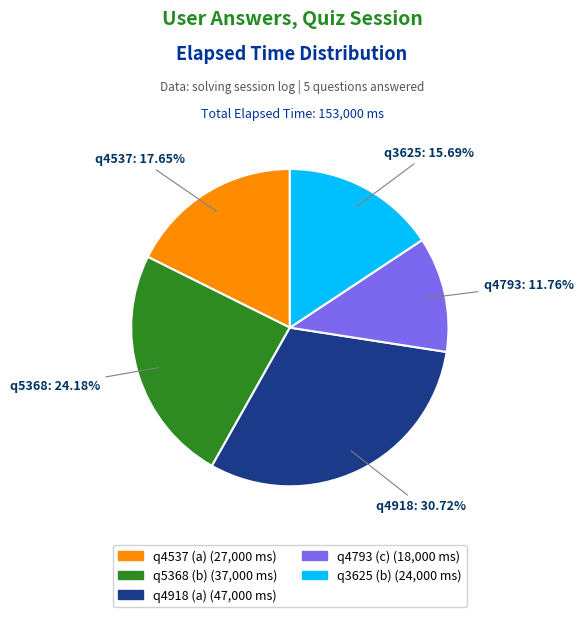

The q5368 (b) slice represents 17% of the pie. True or false?

False